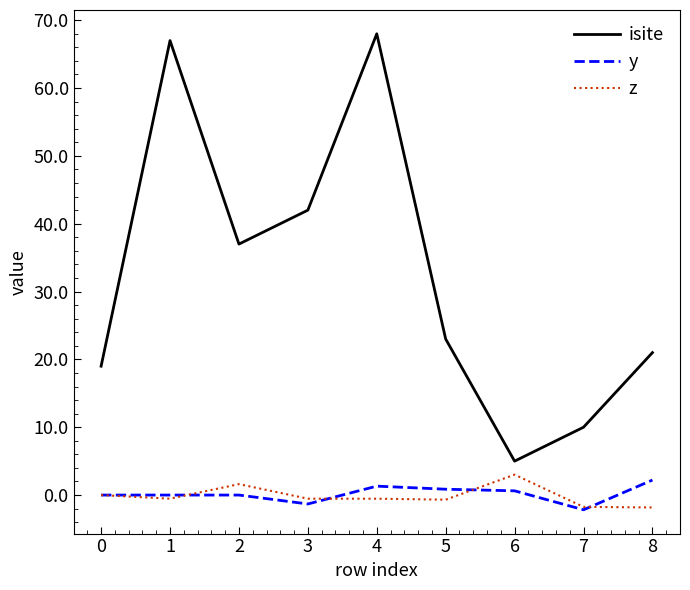

Does the chart have visible grid lines?

No